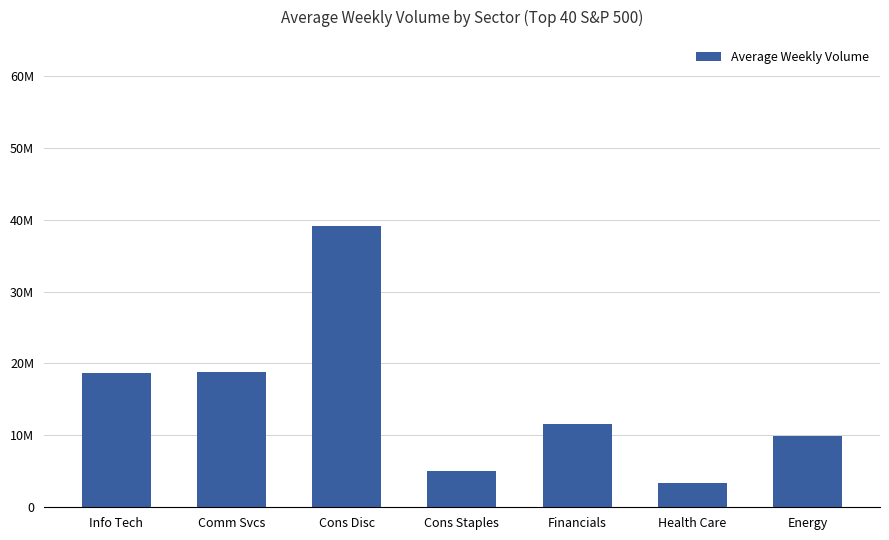

Does the chart contain any negative values?

No